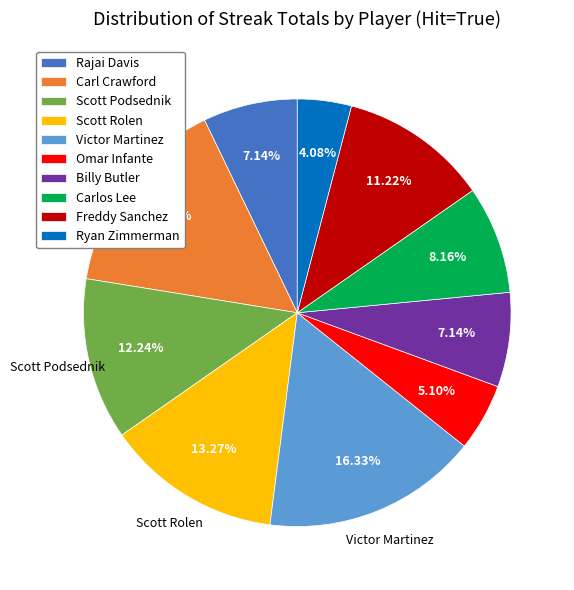

To the nearest percent, what is the combined percentage of Freddy Sanchez and Ryan Zimmerman?

15%